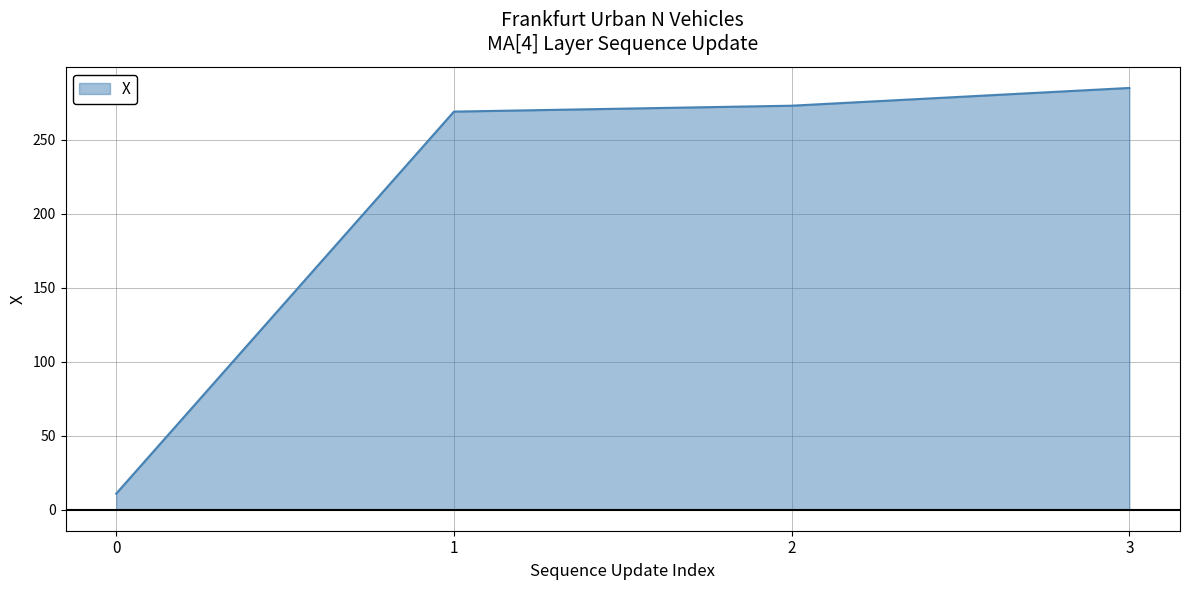

Does the chart display data point markers on the line(s)?

No